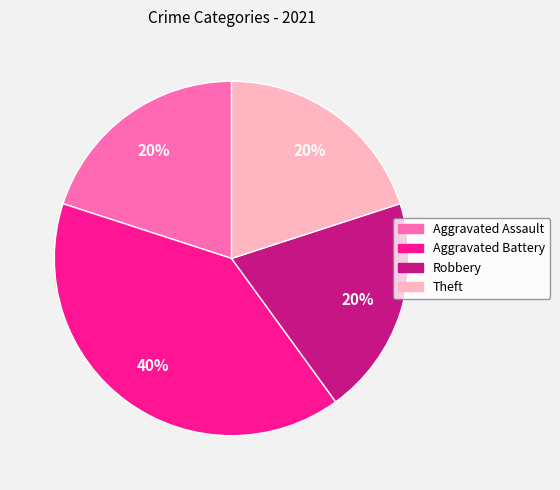

Does Aggravated Battery represent more than half of the total?

No